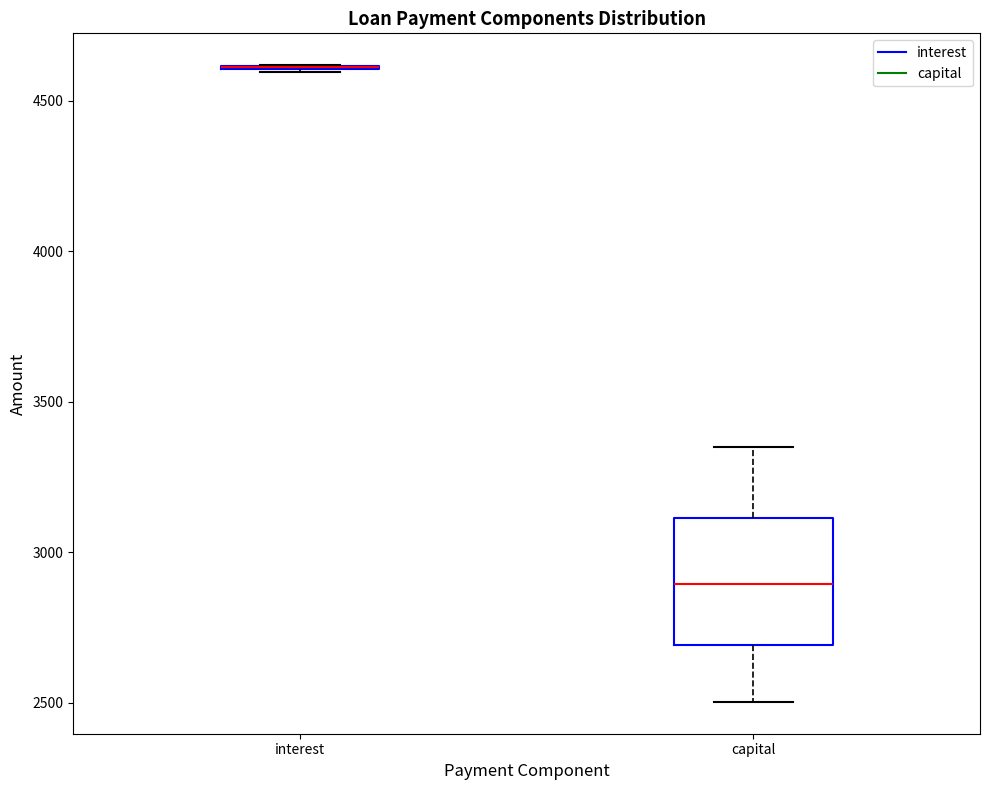

Which box is the tallest, from its lower edge to its upper edge?

capital